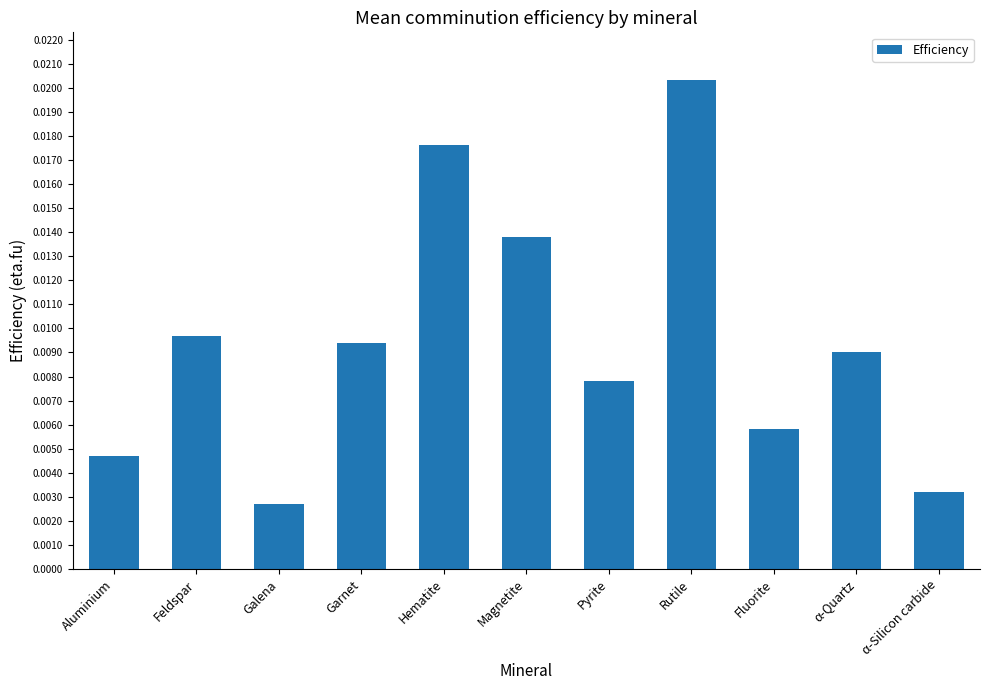

Are the bars grouped side by side (vs. stacked)?

No